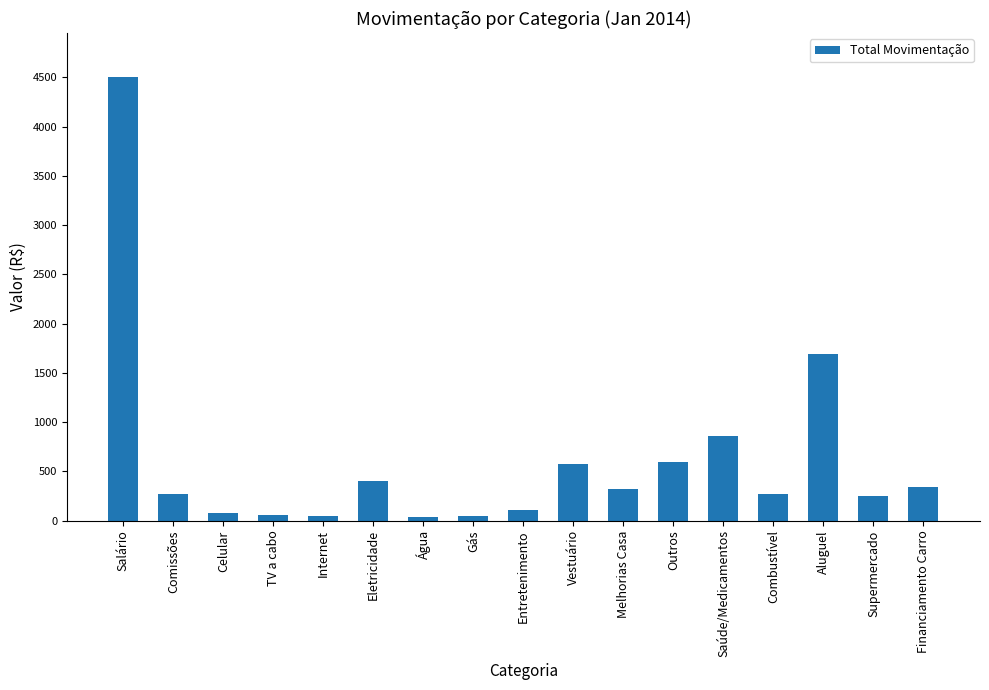

What is the maximum value shown in the chart?

4501.1